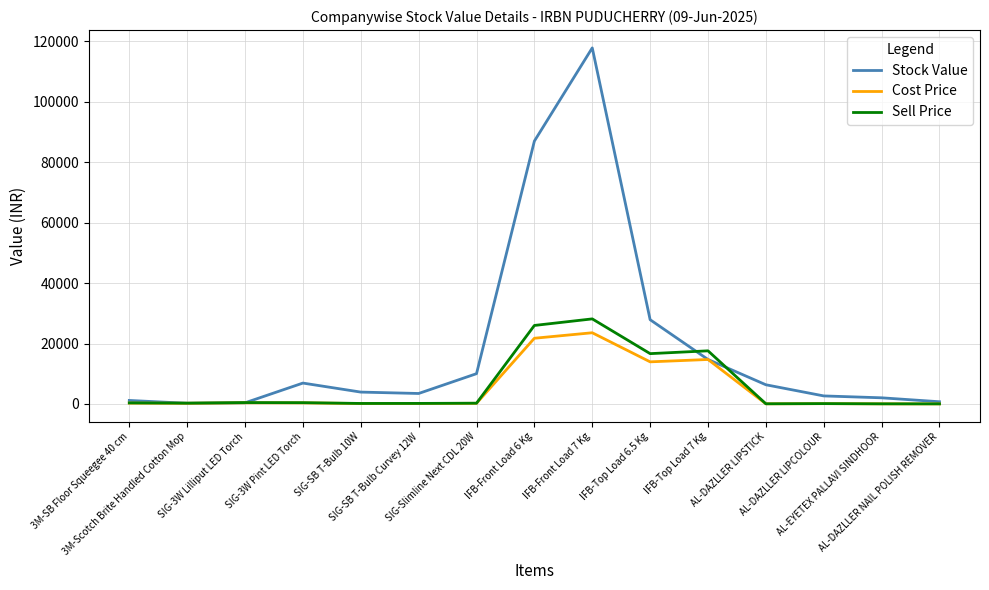

What are all the series names shown in the legend?

Stock Value, Cost Price, Sell Price